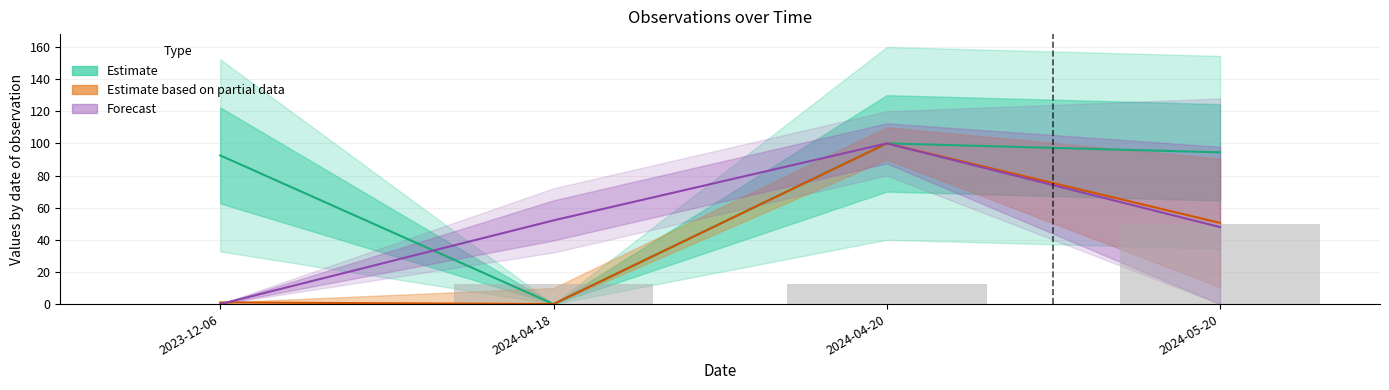

How many categories are shown in the chart?

4